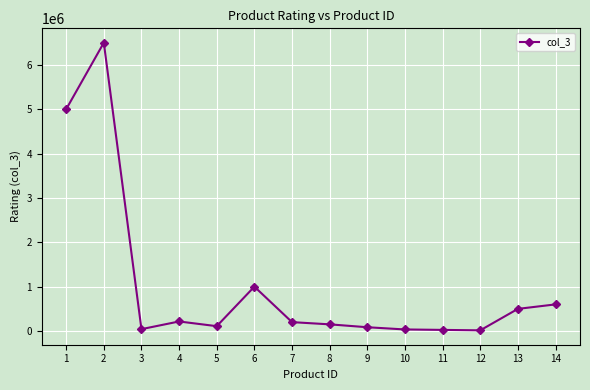

What is the change in value from 1 to 6?

-4000000